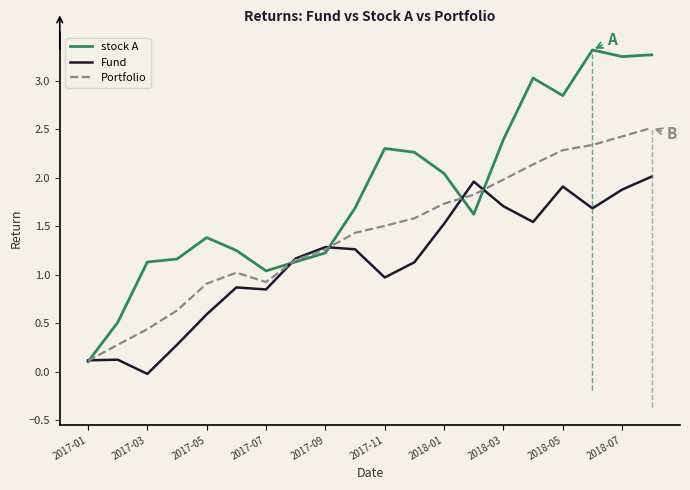

List the series in order of their peak value, lowest first.

Fund, Portfolio, stock A